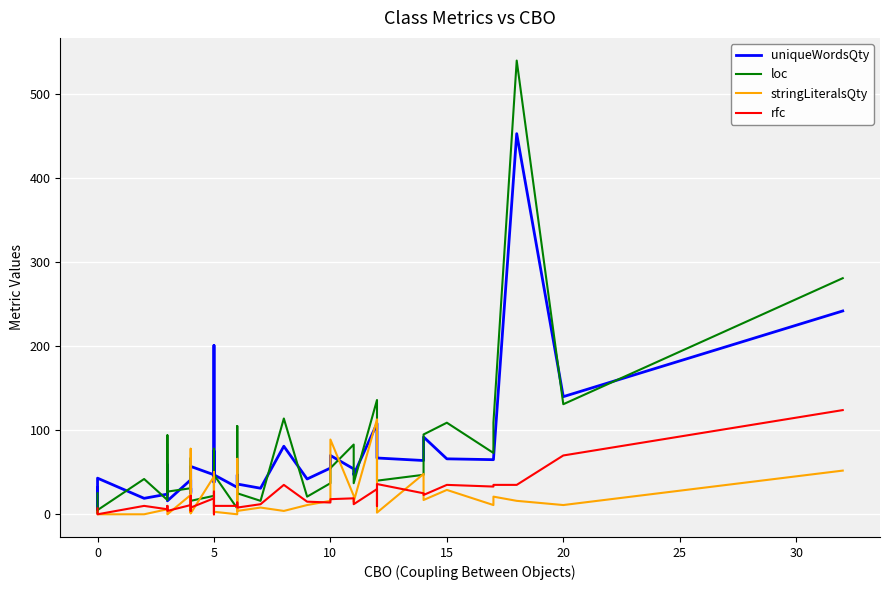

In stringLiteralsQty, how many points are lower than both neighbors (excluding endpoints)?

12